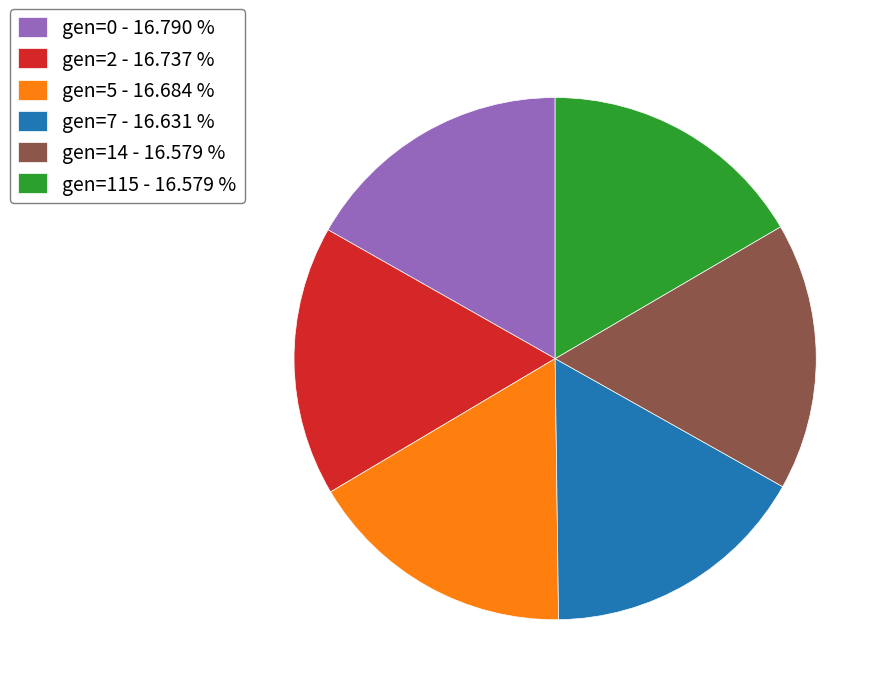

Do gen=5 - 16.684 % and gen=115 - 16.579 % together represent more than half of the pie?

No